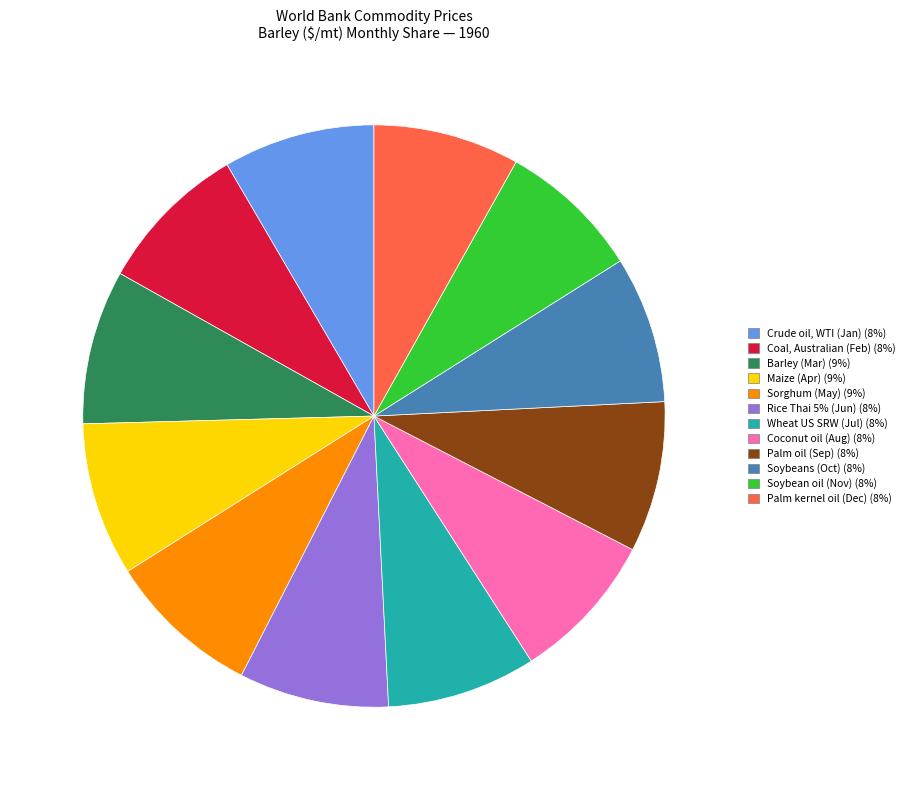

Does any single category account for the majority?

No